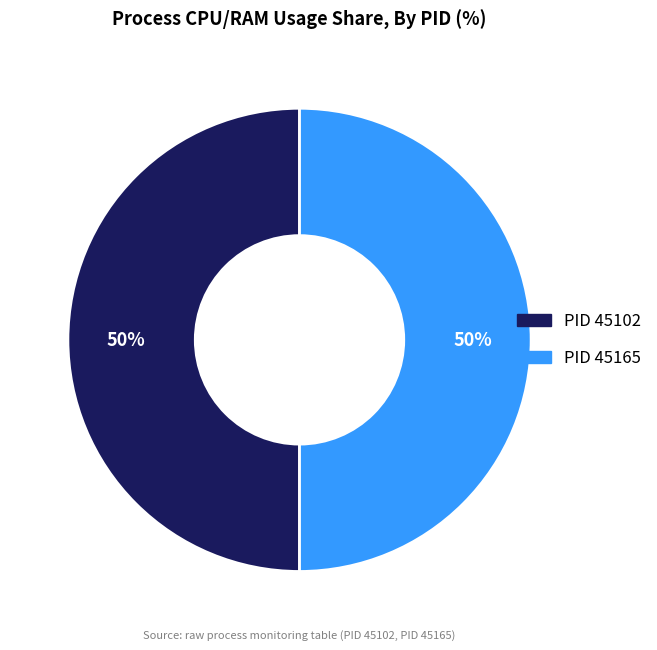

To the nearest percent, what is the average slice percentage?

50%